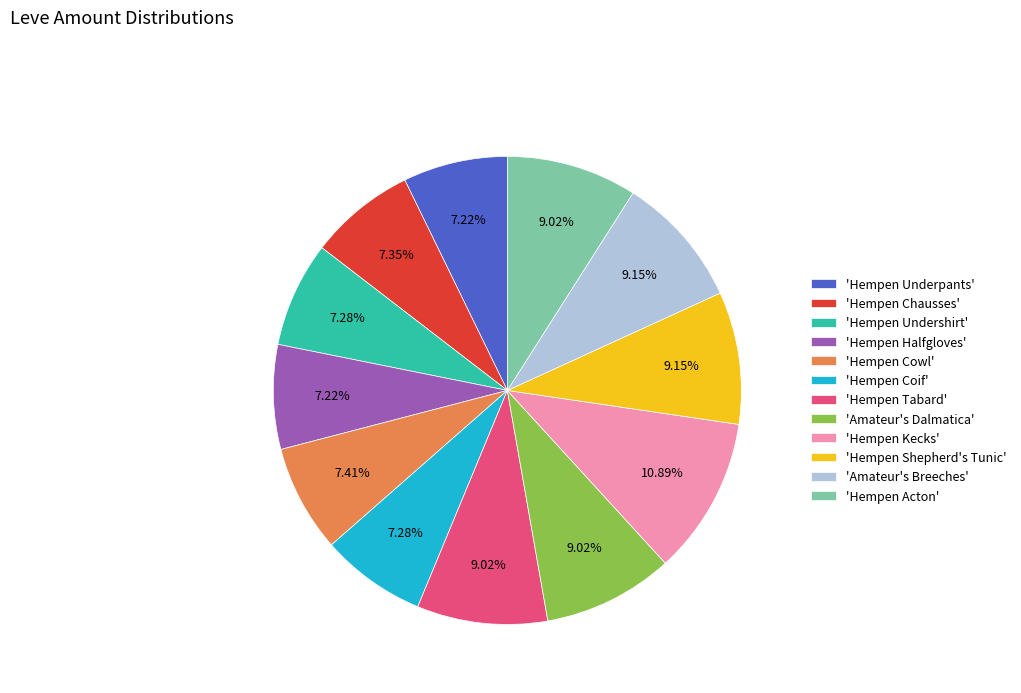

Which slice is the largest?

'Hempen Kecks'